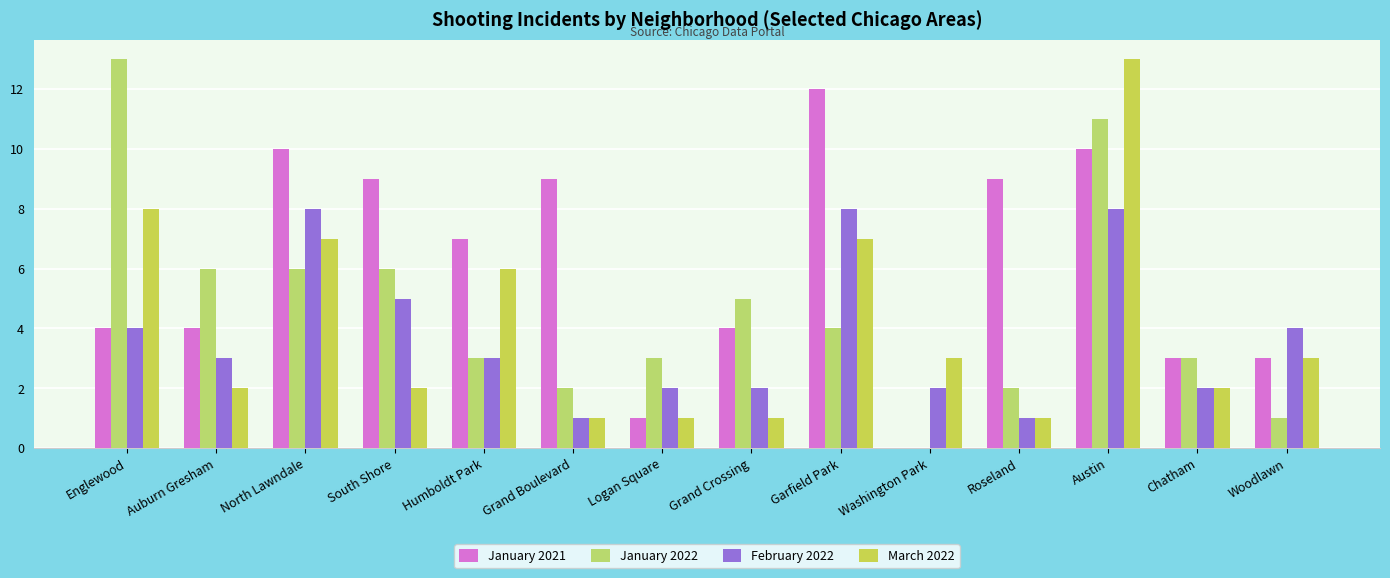

What is the label of the 5th bar from the right?

Washington Park